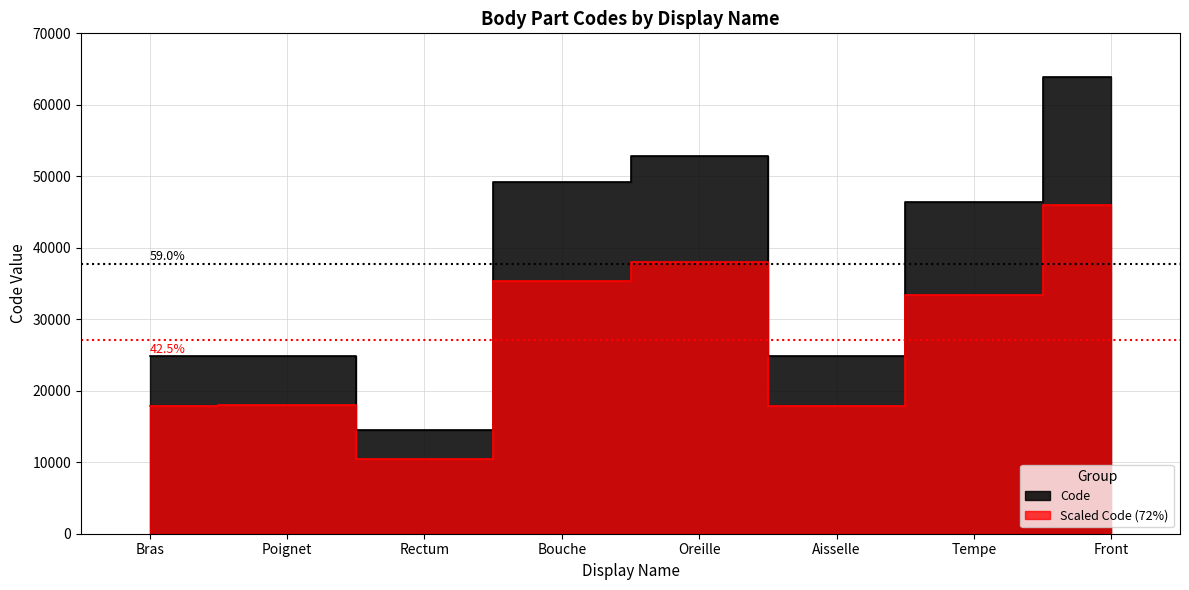

Which category has the lowest value across all series?

Rectum